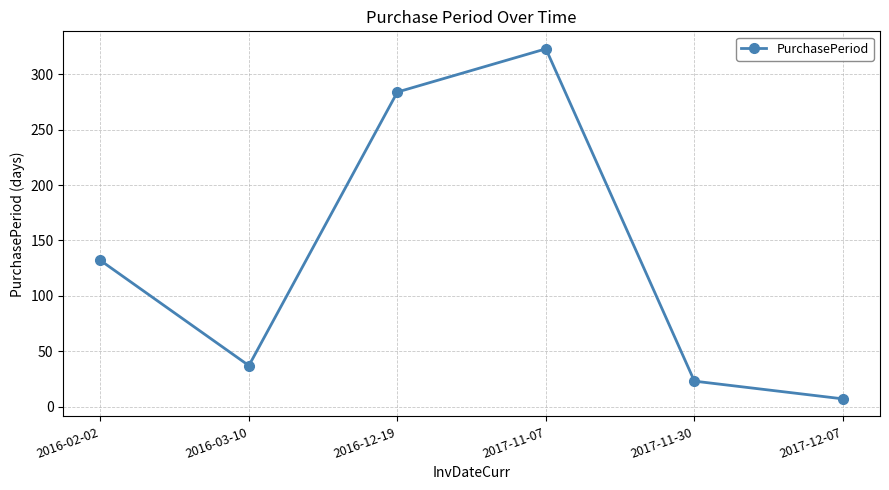

At which category does the data reach its first local valley?

2016-03-10